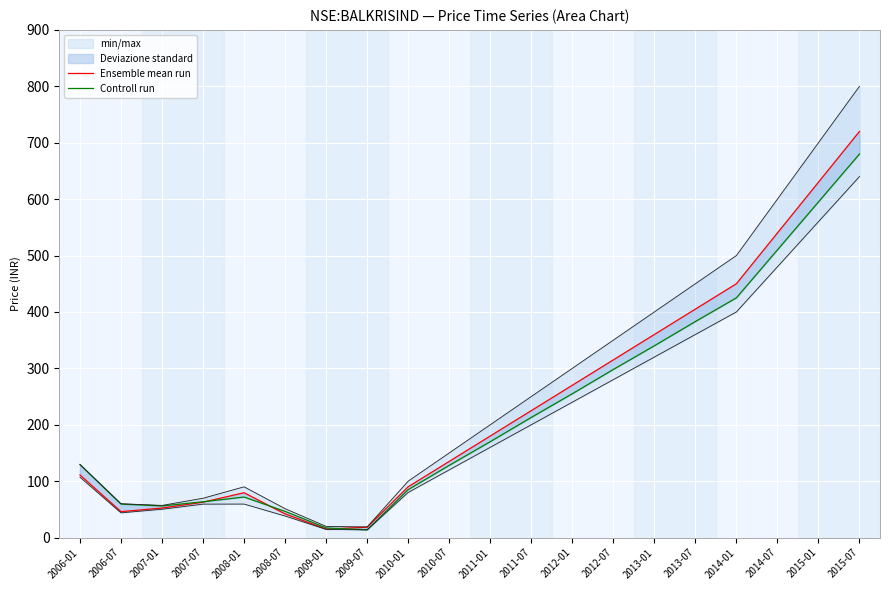

What position from the left is 2008-07?

6